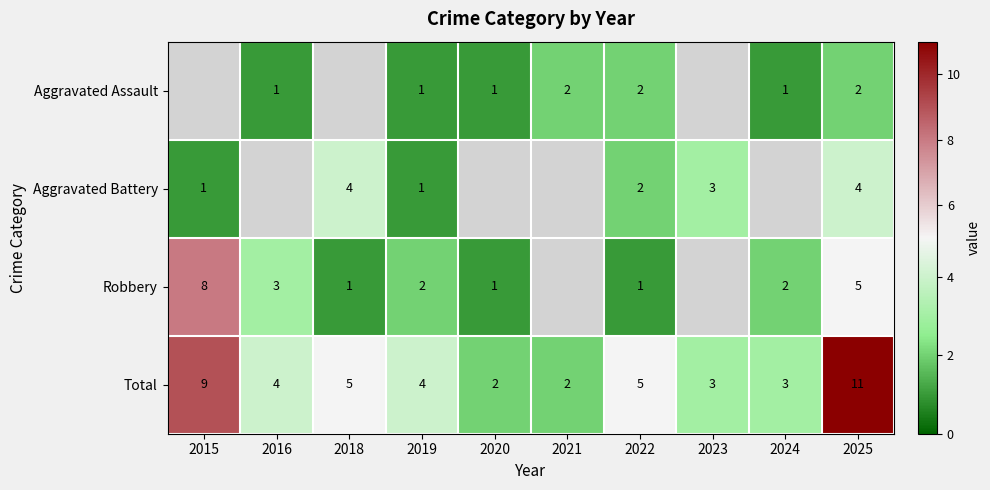

The value of Total at 2015 is 3.1. True or false?

False